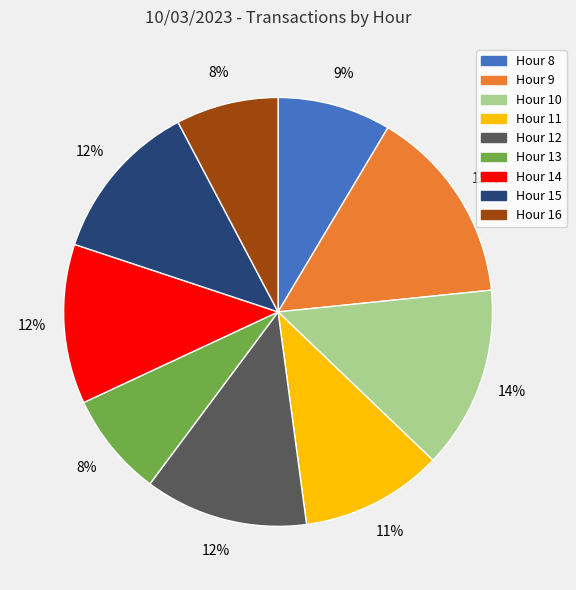

To the nearest percent, what is the difference between the largest and smallest slice percentages?

7%